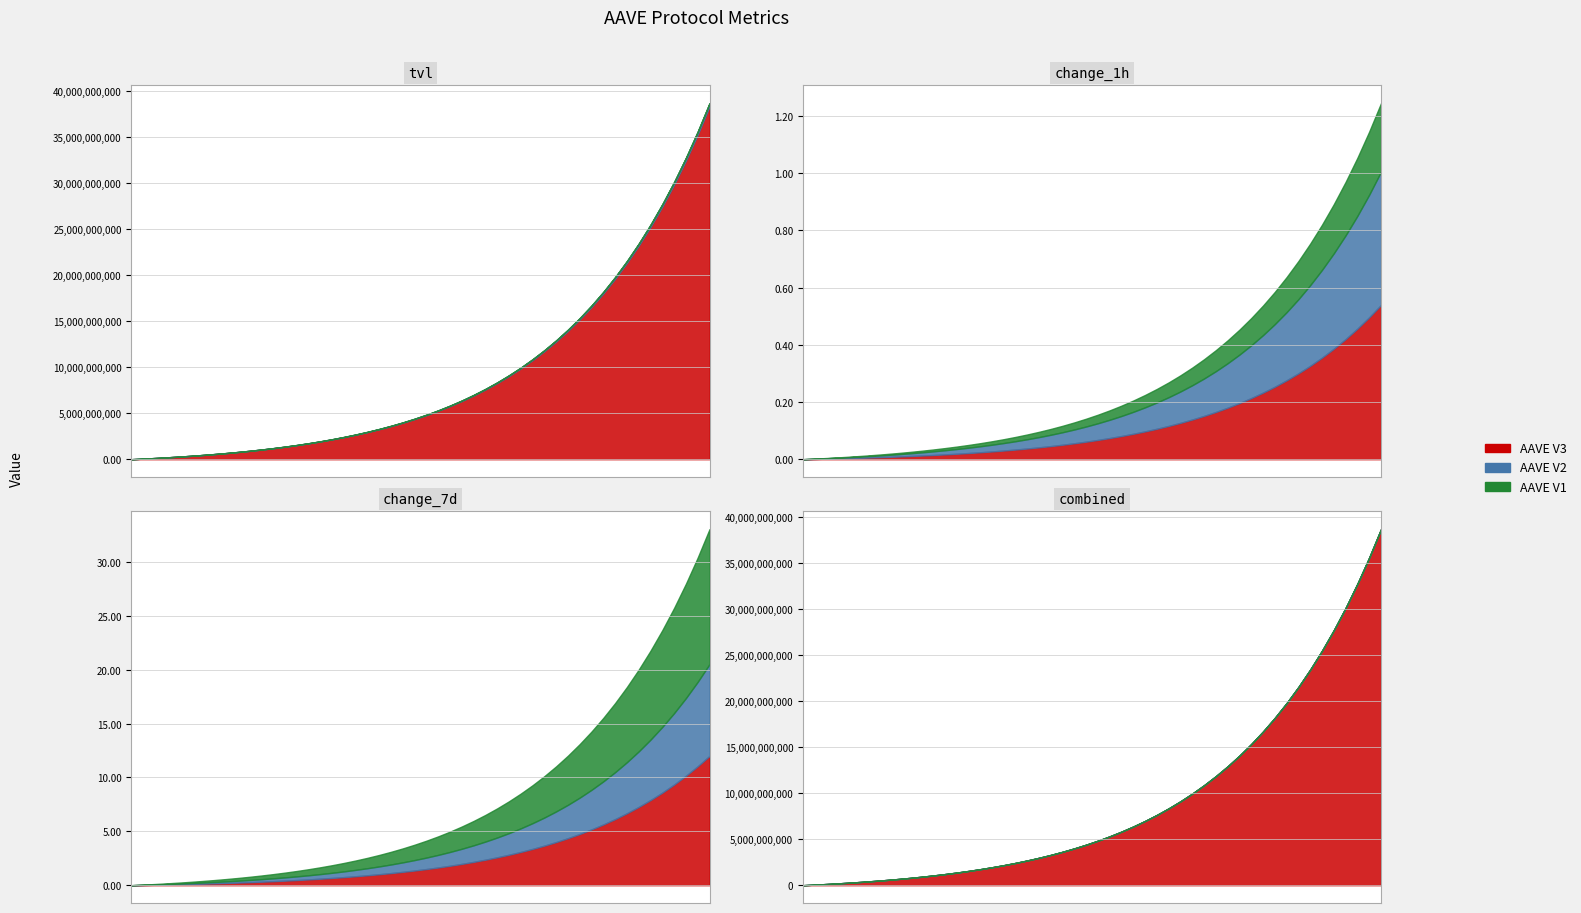

Reading left to right, transcribe all the data shown in this chart.

AAVE V3: 38360304648.2	0.5	12.0
AAVE V2: 348348279.5	0.5	8.5
AAVE V1: 15551115.5	0.2	12.5